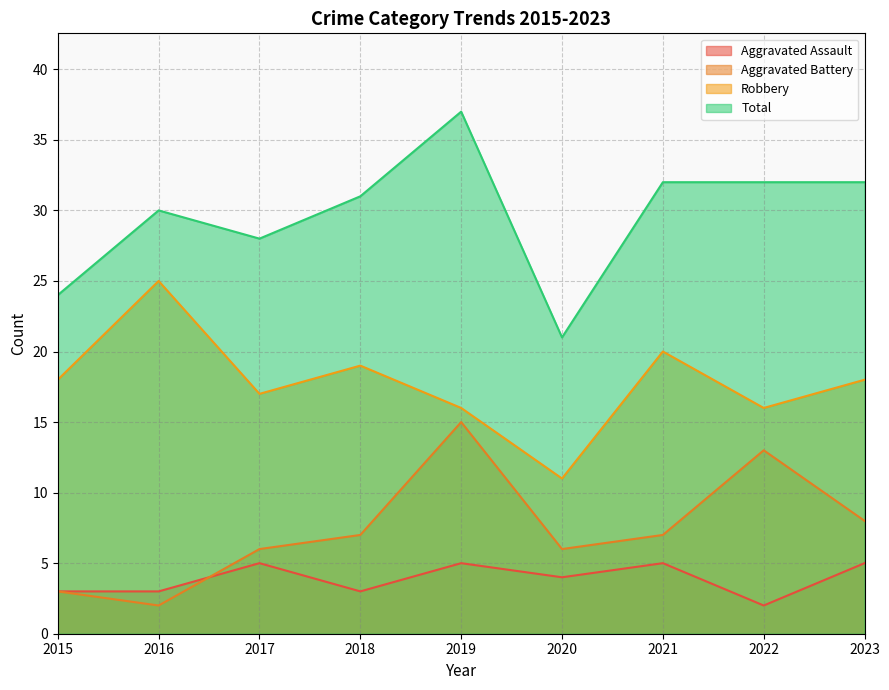

Is the value of Total at 2017 greater than the value of Aggravated Assault at 2018?

Yes